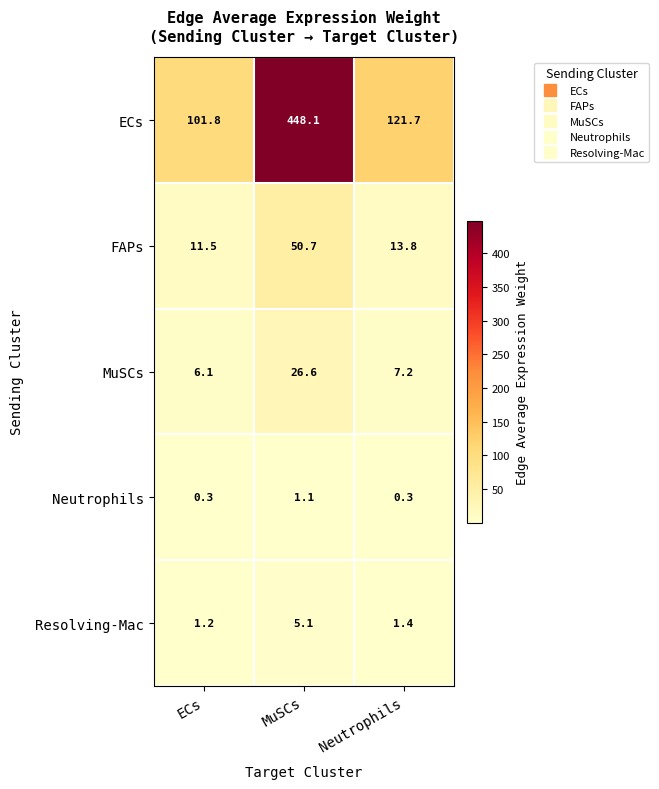

What is the total value across all series at ECs?

120.9